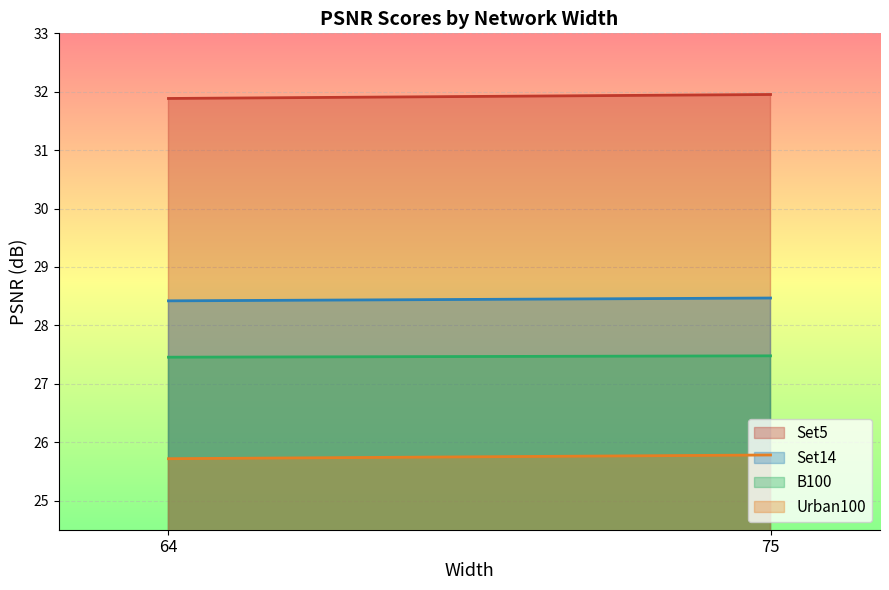

What is the sum of all Set5 values?

63.8